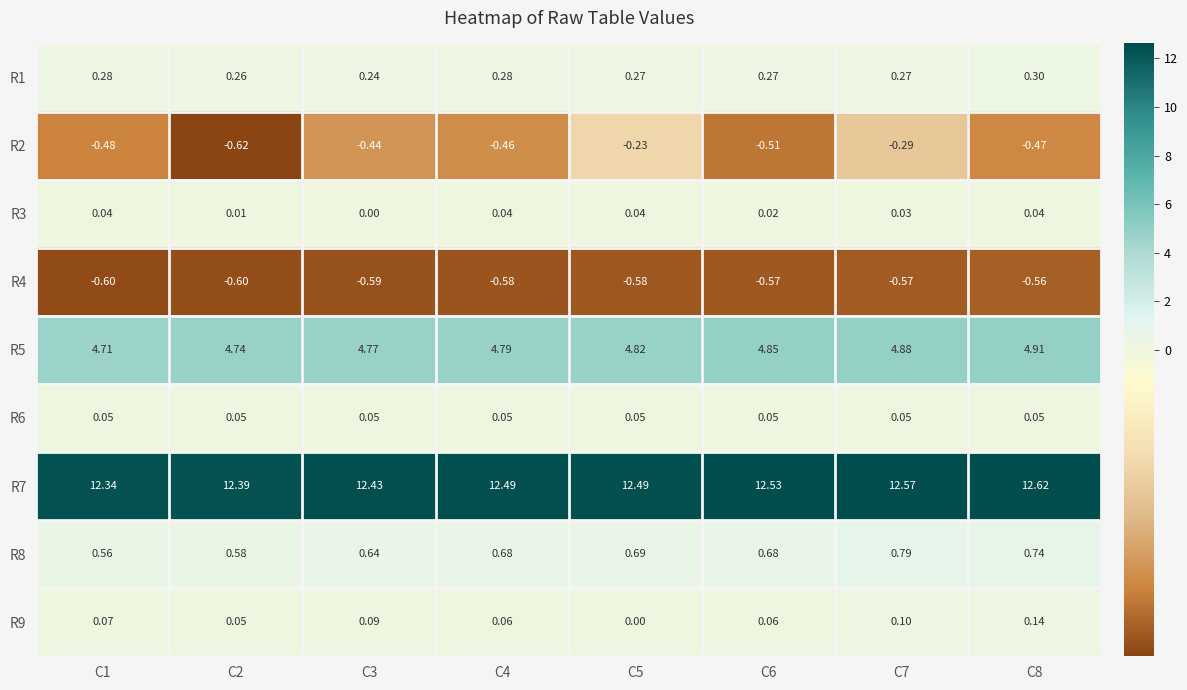

Is the value of R5 at C5 greater than the value of R7 at C1?

No